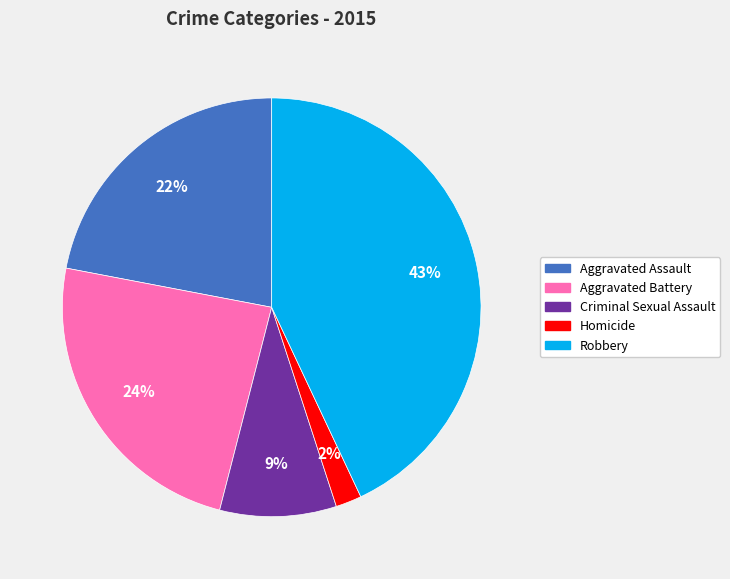

Combined, do Aggravated Assault and Criminal Sexual Assault account for over 50%?

No